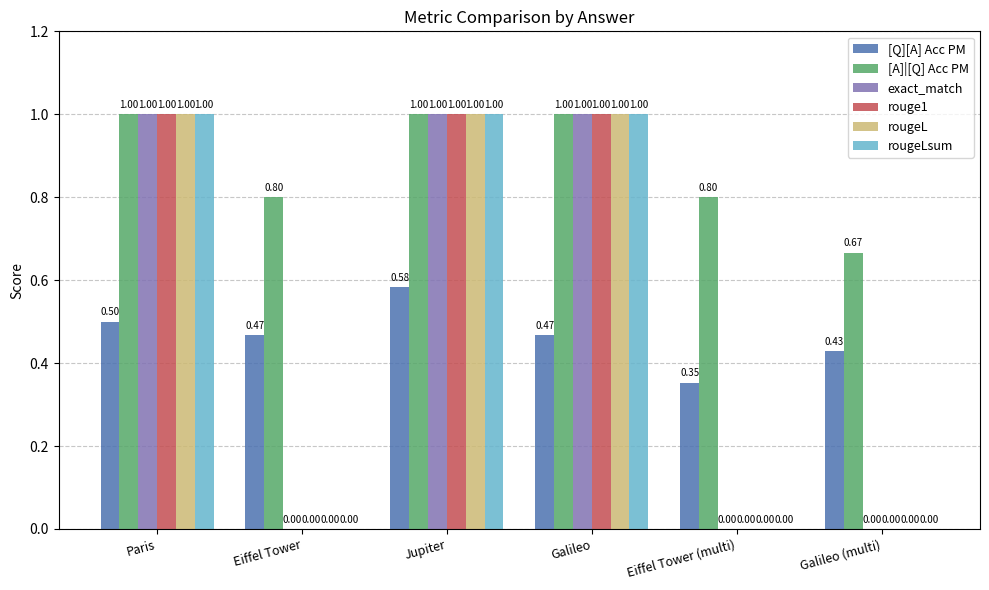

What is the total value across all series at Galileo (multi)?

1.1